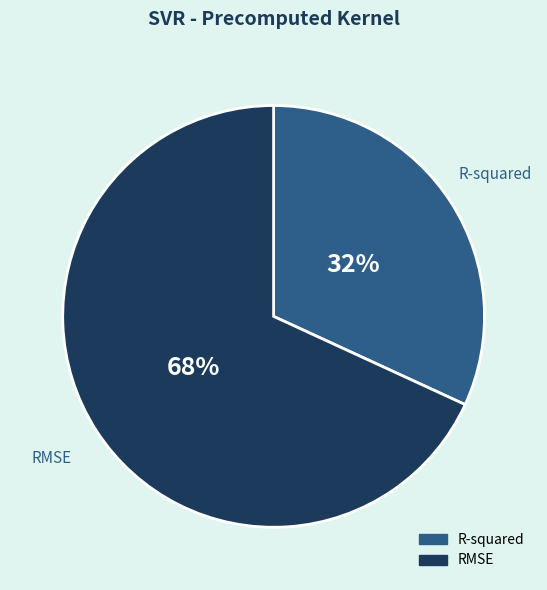

Does R-squared account for over 50% of the chart?

No